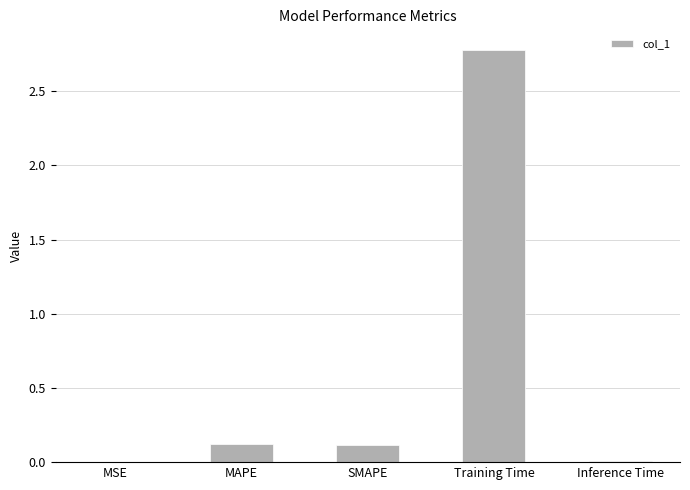

What is the approximate value at SMAPE?

0.1